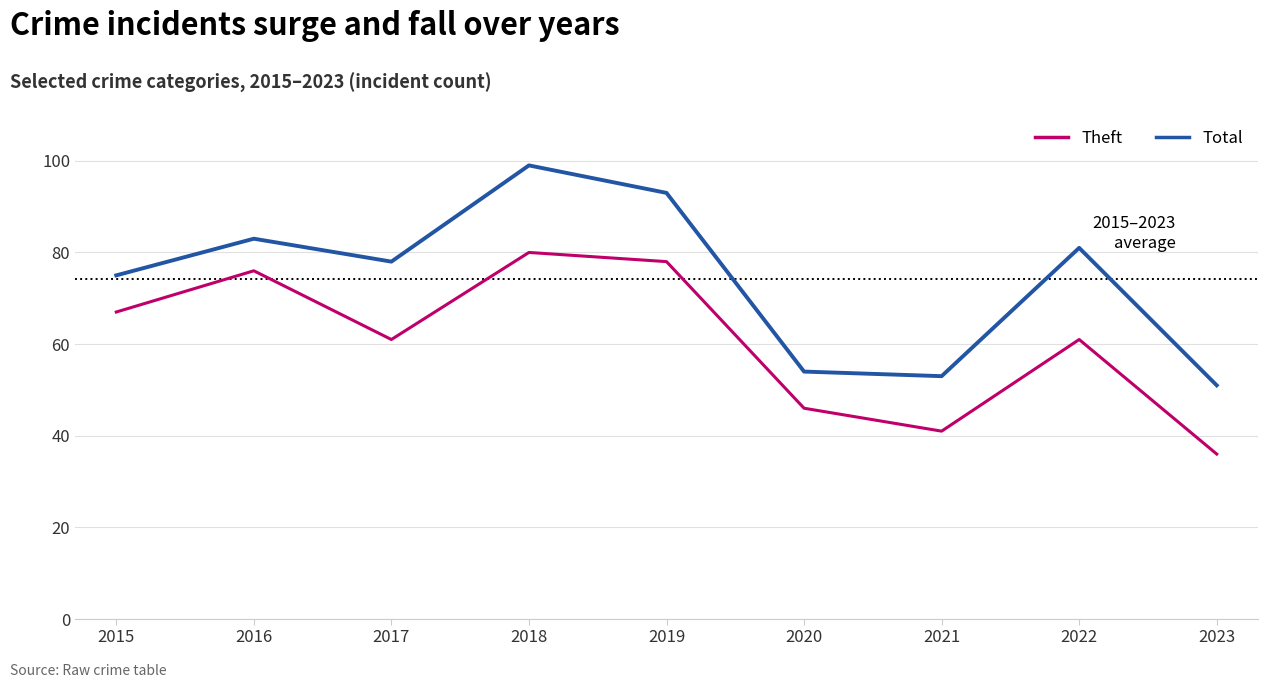

What is the spread (max minus min) of values at 2019?

15